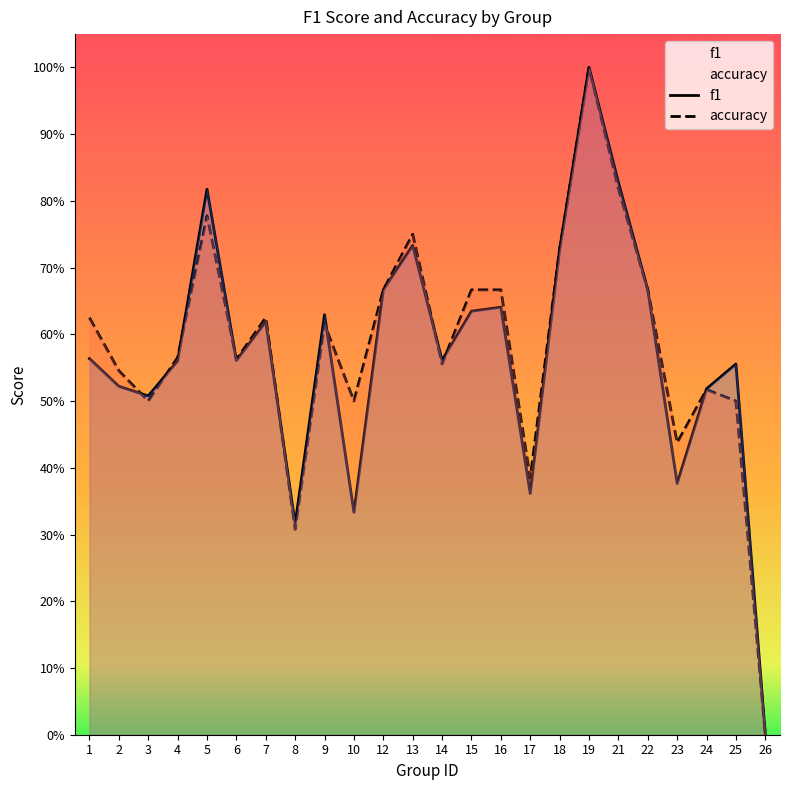

Reading left to right, list all the values displayed in this chart.

f1: 0.6	0.5	0.5	0.6	0.8	0.6	0.6	0.3	0.6	0.3	0.7	0.7	0.6	0.6	0.6	0.4	0.7	1.0	0.8	0.7	0.4	0.5	0.6	0.0
accuracy: 0.6	0.5	0.5	0.6	0.8	0.6	0.6	0.3	0.6	0.5	0.7	0.8	0.6	0.7	0.7	0.4	0.7	1.0	0.8	0.7	0.4	0.5	0.5	0.0